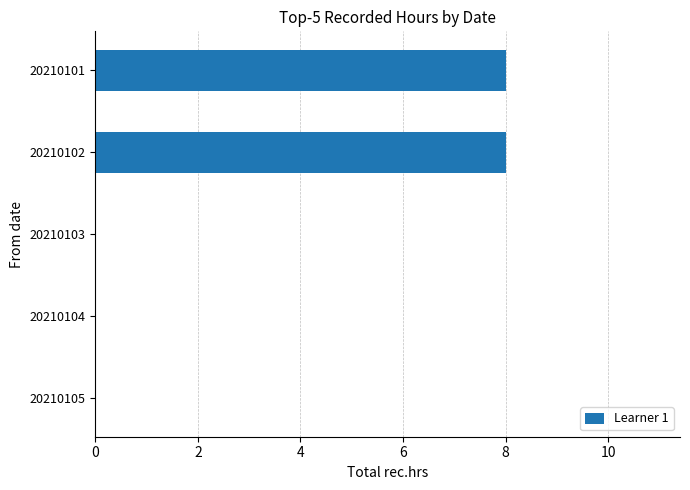

The chart shows a value of 5 at 20210103. True or false?

False